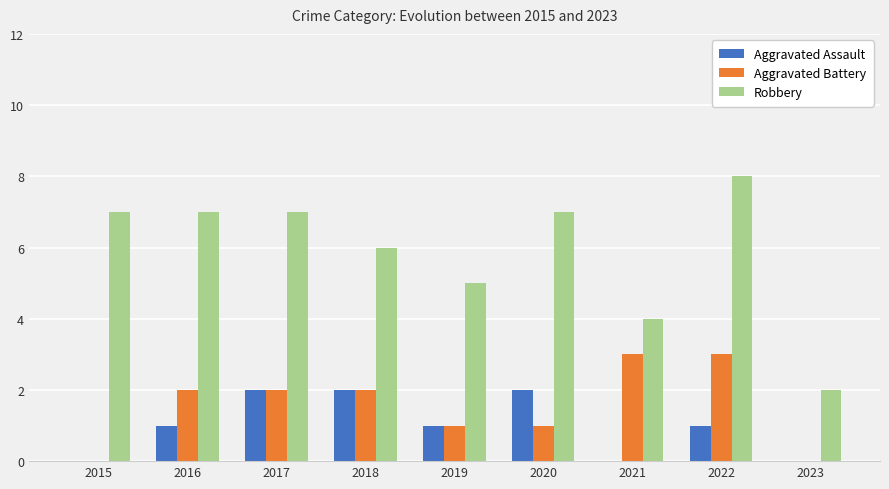

How many series are shown in this chart?

3